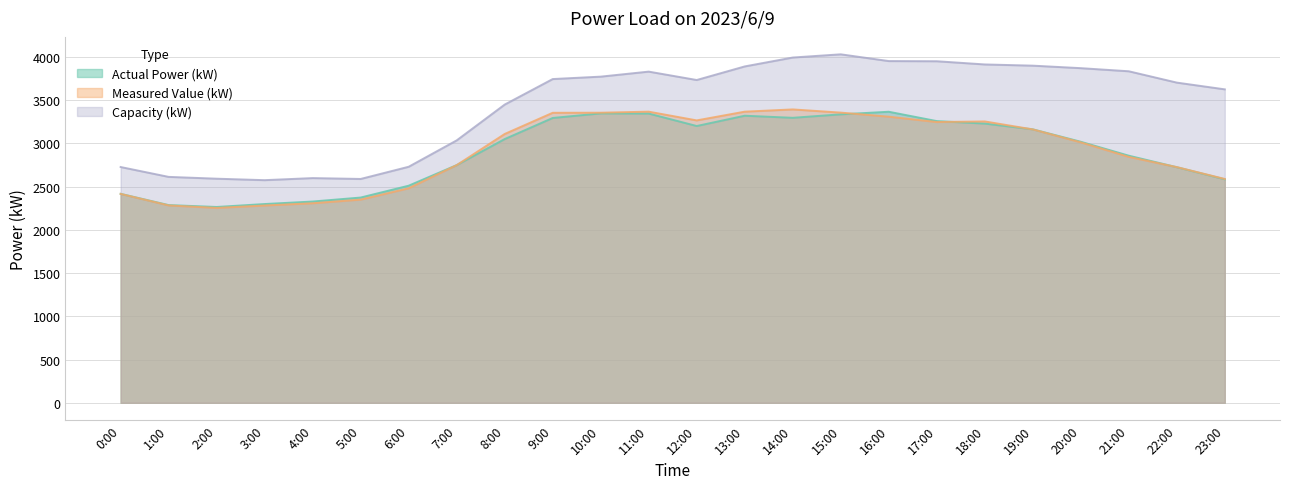

What is the difference between the Í(kW) values at 21:00 and 6:00?

1104